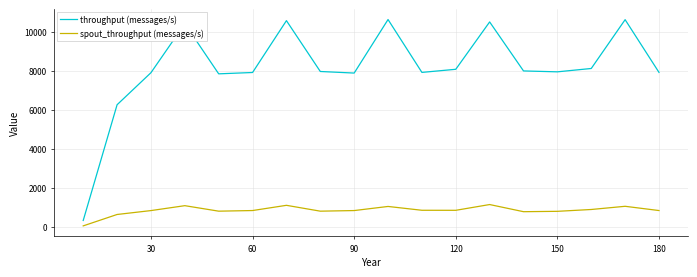

True or false: spout_throughput (messages/s) and throughput (messages/s) intersect in this chart.

False